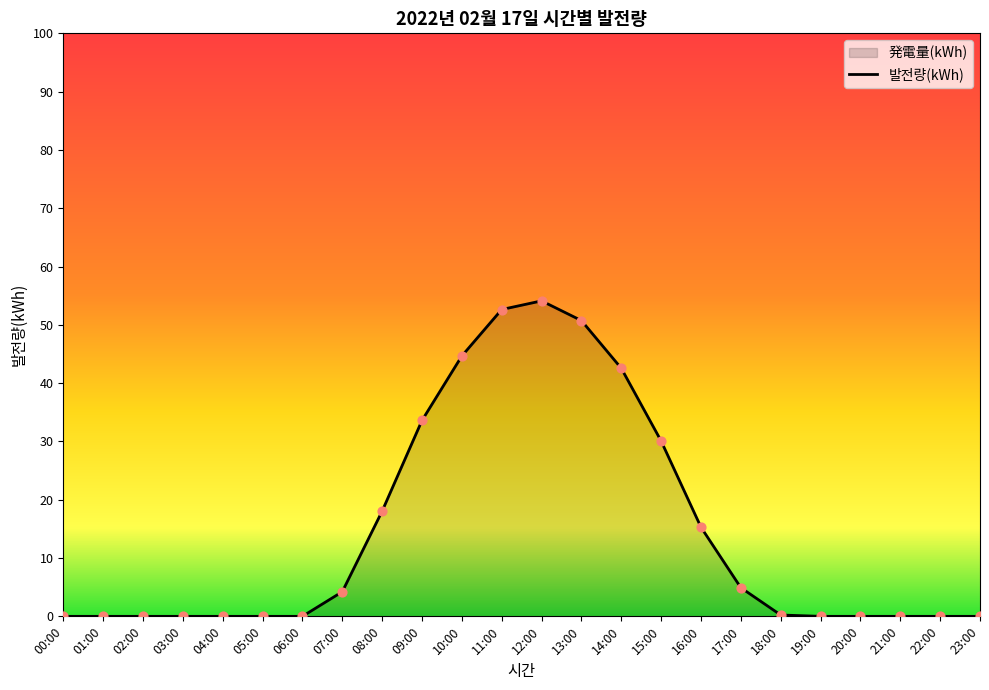

Between 12:00 and 02:00, which is larger?

12:00